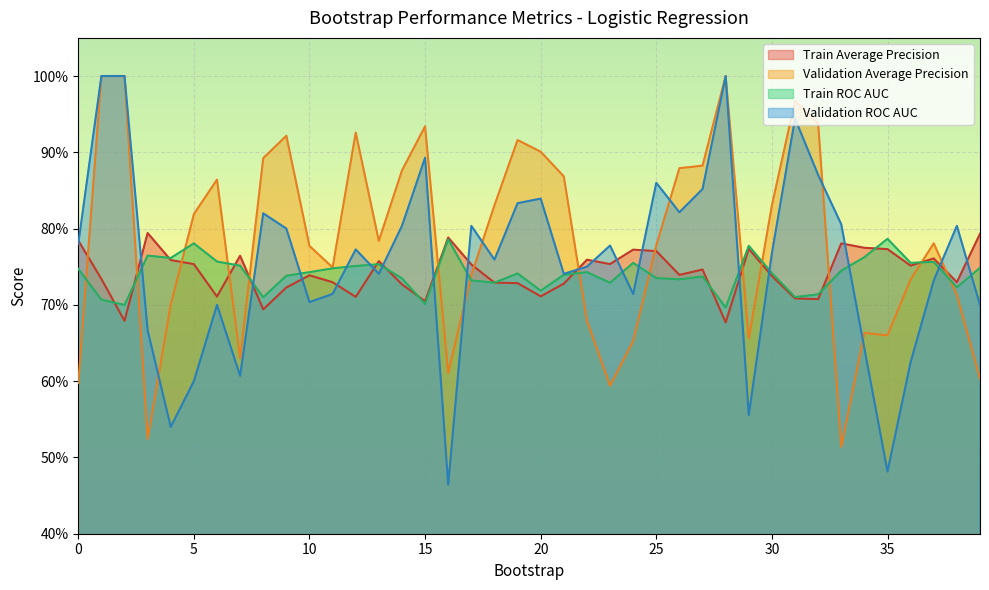

Which series changed the most between 19 and 39?

validation_average_precision